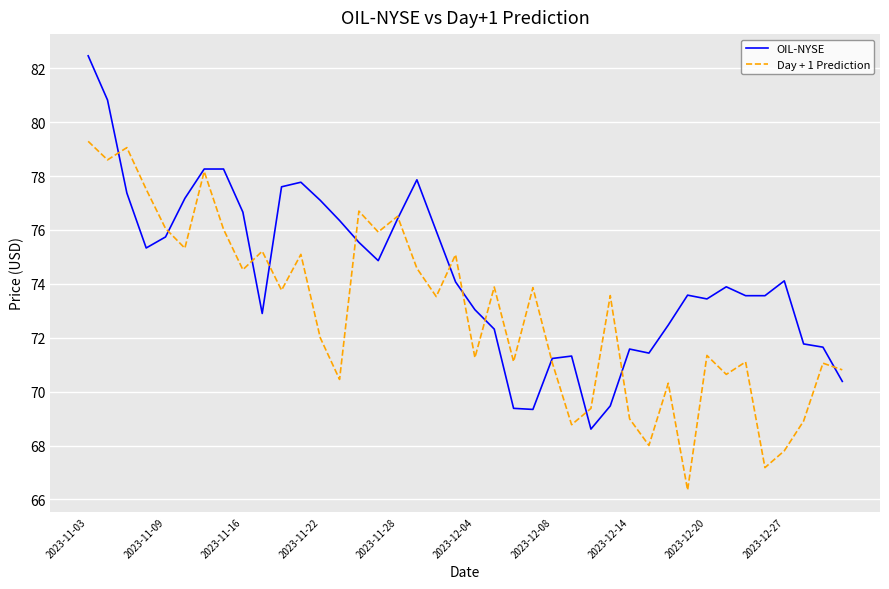

How many values in the Day + 1 Prediction series exceed 73?

21